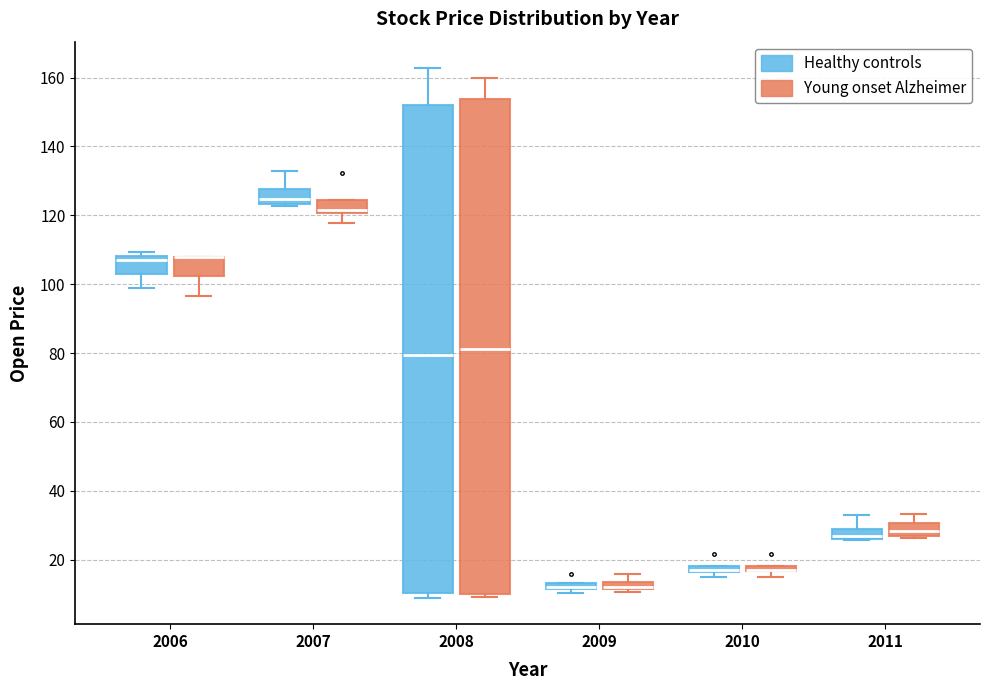

Where does the median line of the box for 2006 (Healthy controls) sit on the y-axis? The values are not printed on the chart, so give them approximately, as read against the axis.

106